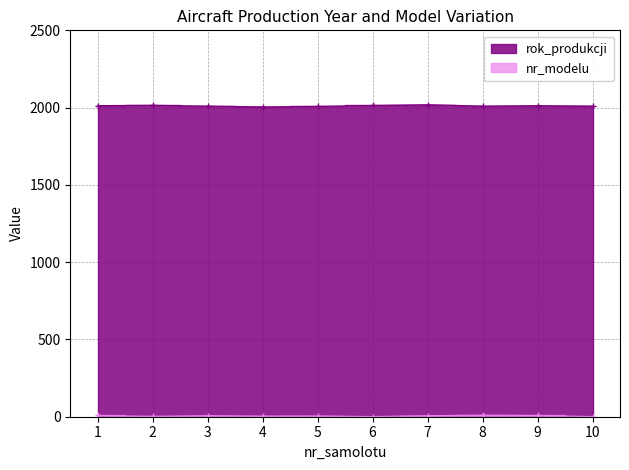

What is the difference between the highest and lowest values at 9?

2005